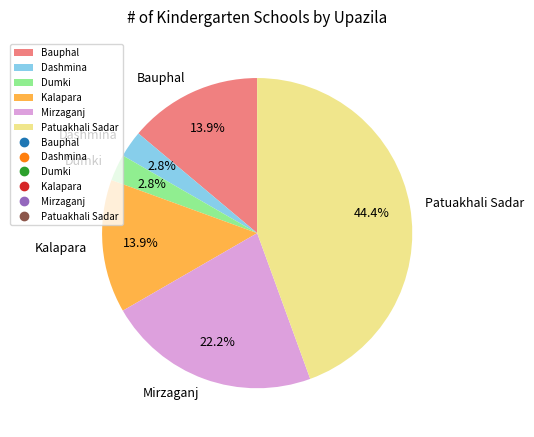

What percentage is the Dashmina slice, to the nearest percent?

3%